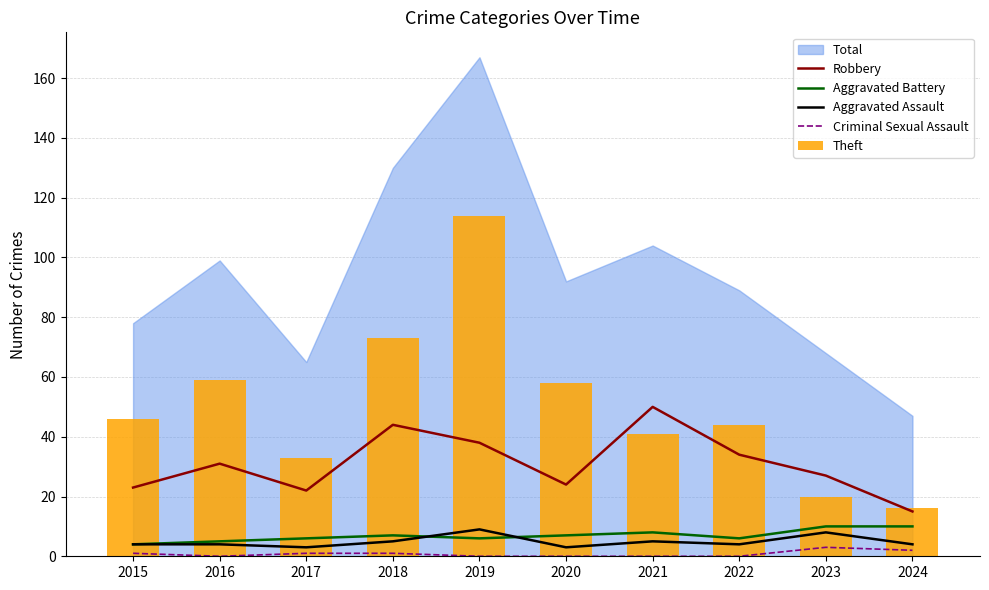

What is the difference between the maximum and second lowest values in the Criminal Sexual Assault series?

3